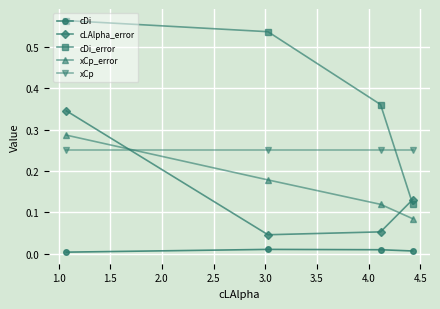

Rank the series by their maximum value, from lowest to highest.

cDi, xCp, xCp_error, cLAlpha_error, cDi_error